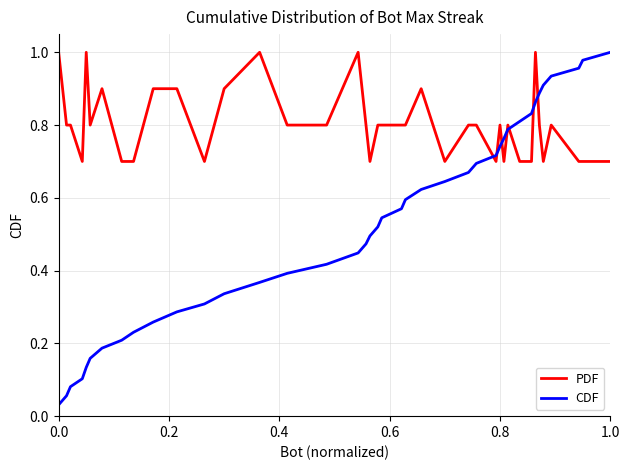

Which series ends up on top after the final intersection of CDF and PDF?

CDF